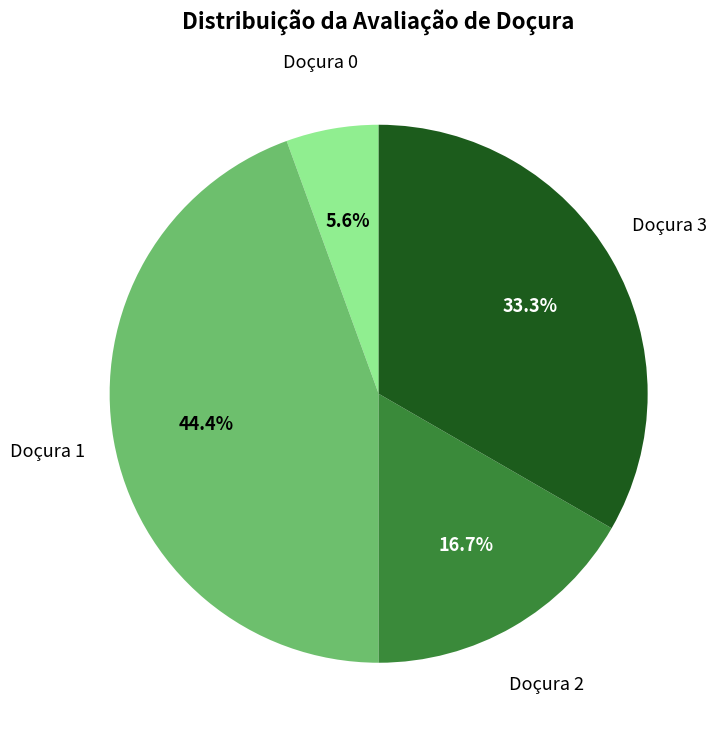

How many segments does this pie chart have?

4